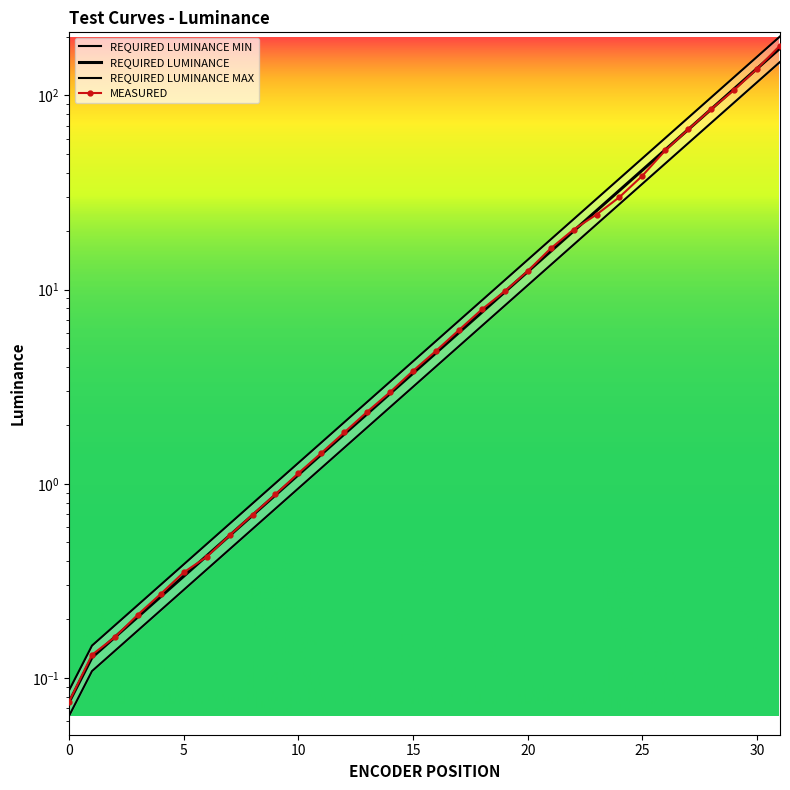

Read the MEASURED value at 5.

0.3